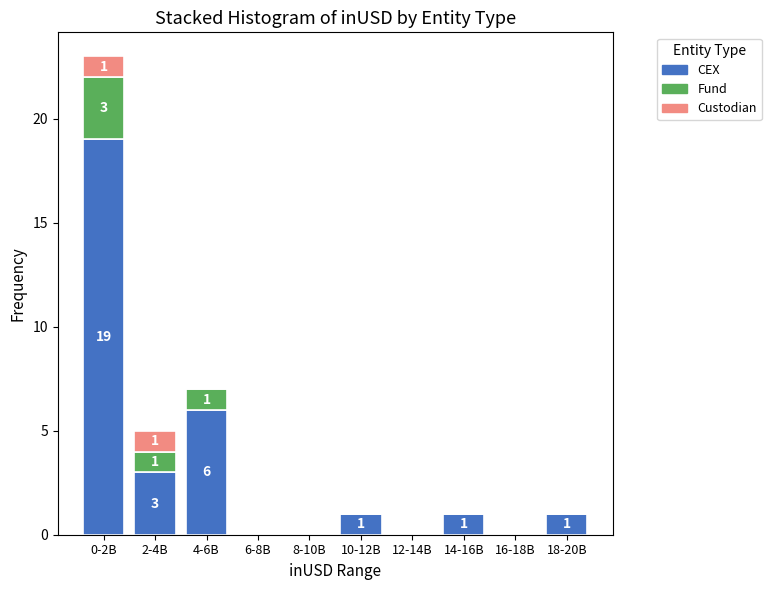

At which category is the sum across all series the highest?

0-2B